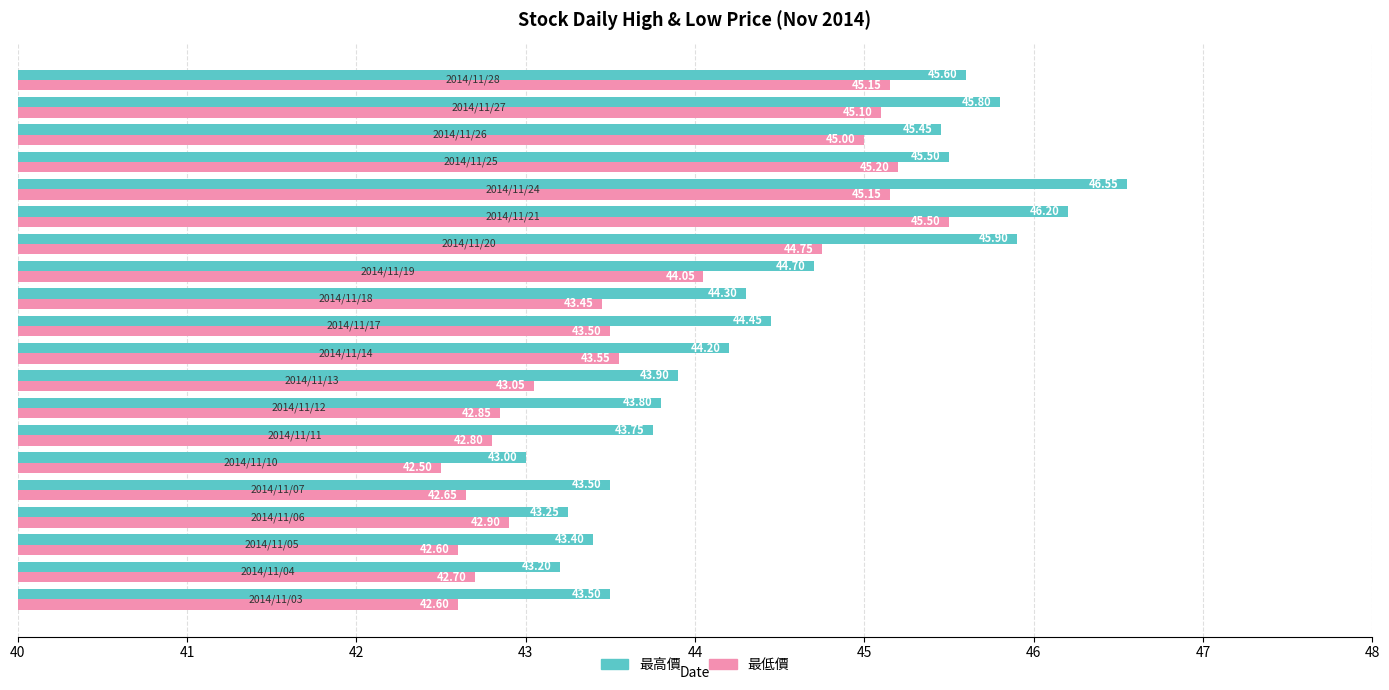

List the series in order of their overall mean, highest first.

最高價, 最低價